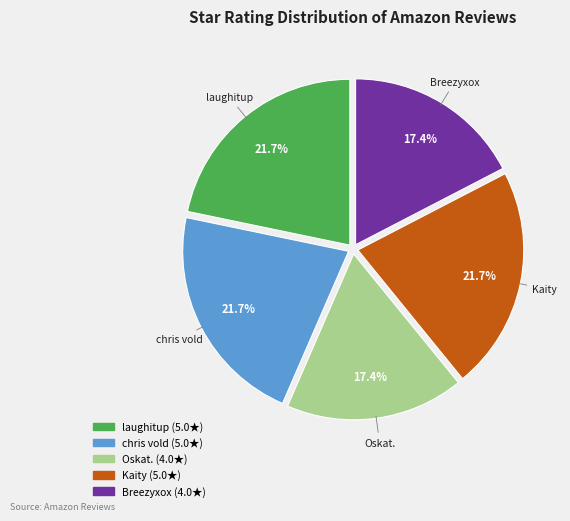

What percentage is the Breezyxox slice, to the nearest percent?

17%